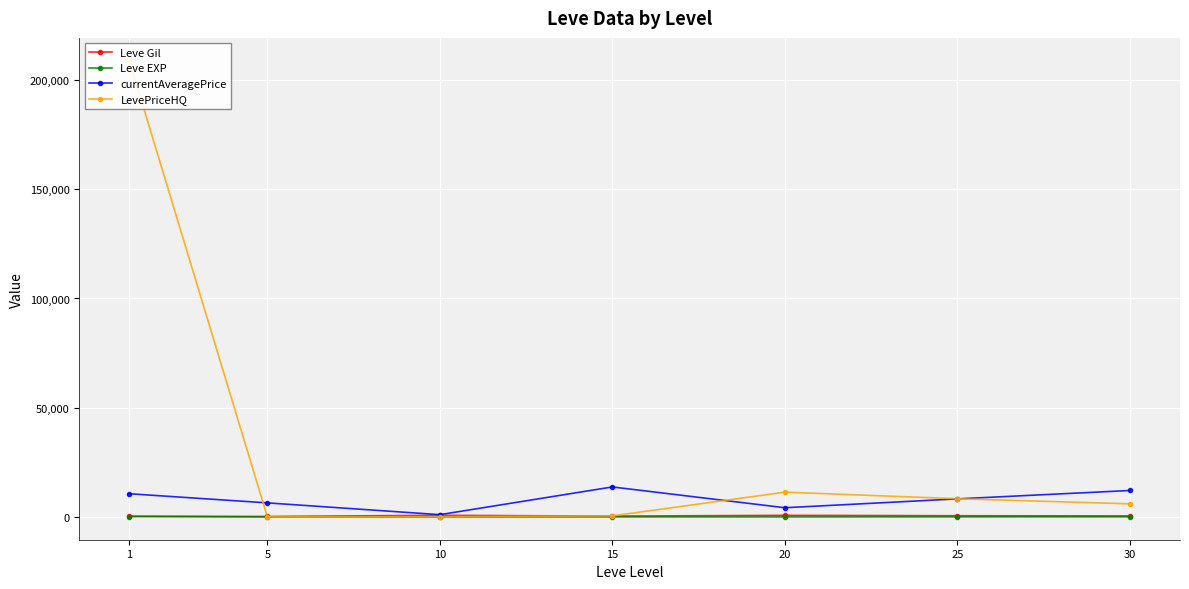

Which series has the largest range (max minus min)?

LevePriceHQ